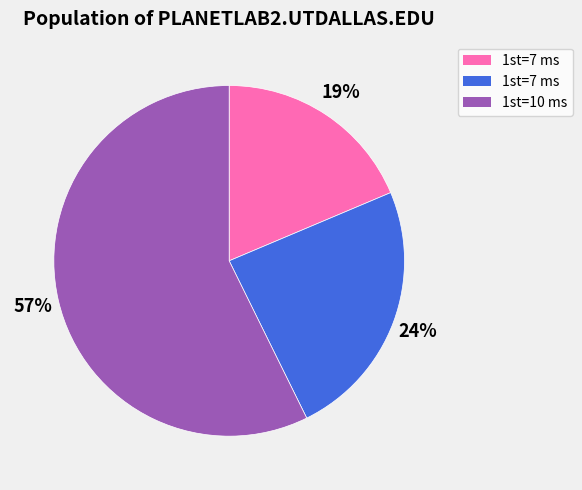

Does any single category account for the majority?

Yes